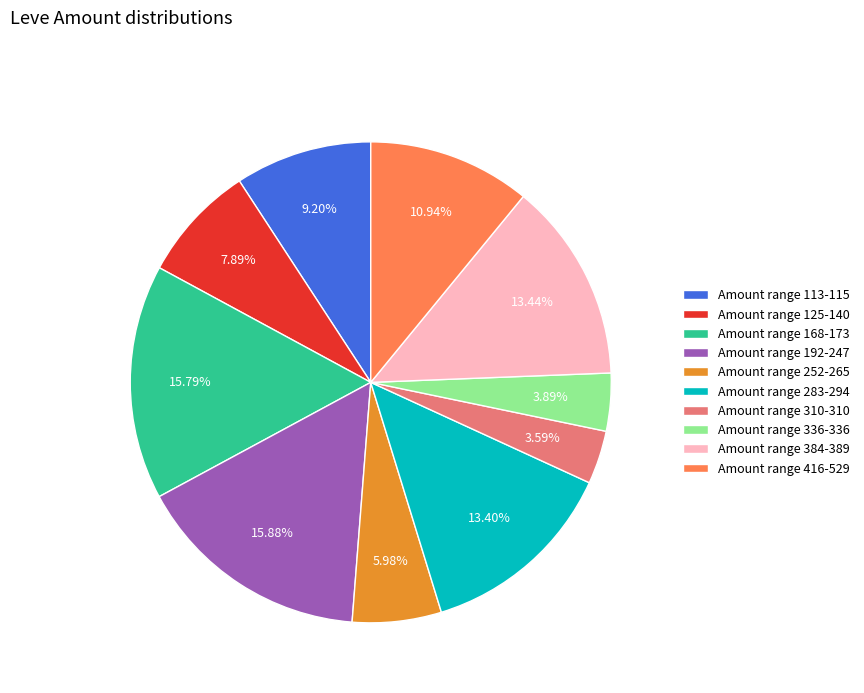

Count the number of slices in the pie.

10